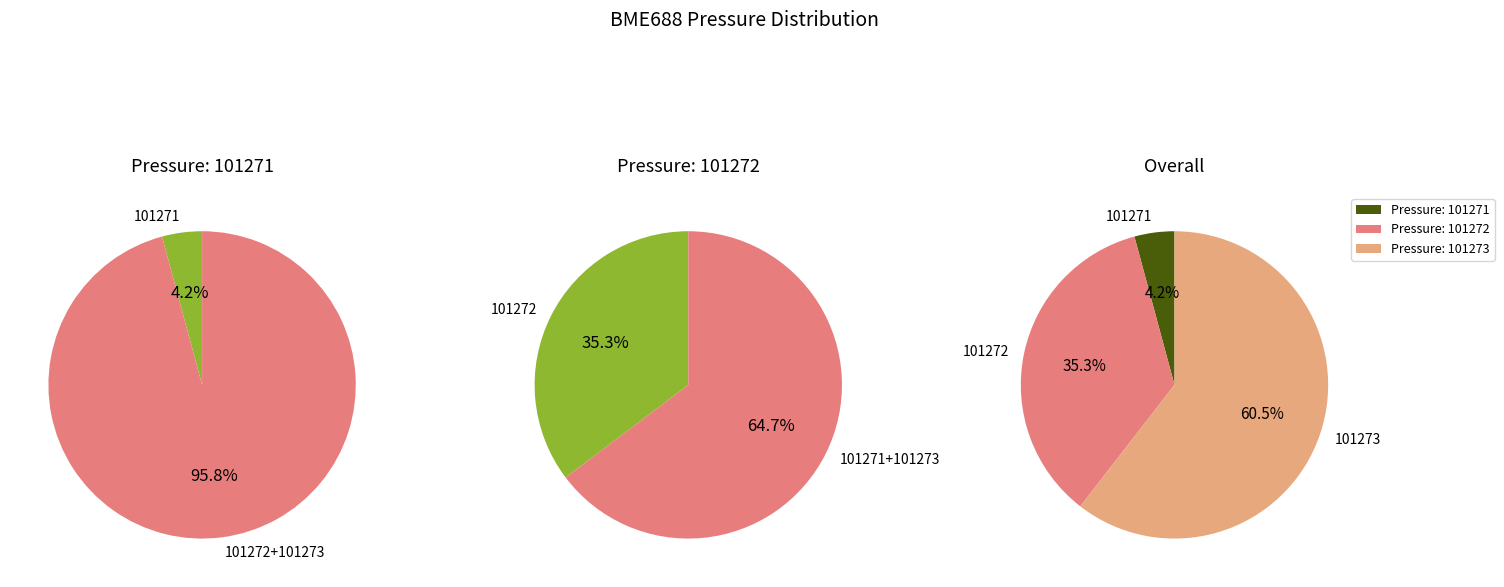

Does 101273 represent more than half of the total?

Yes